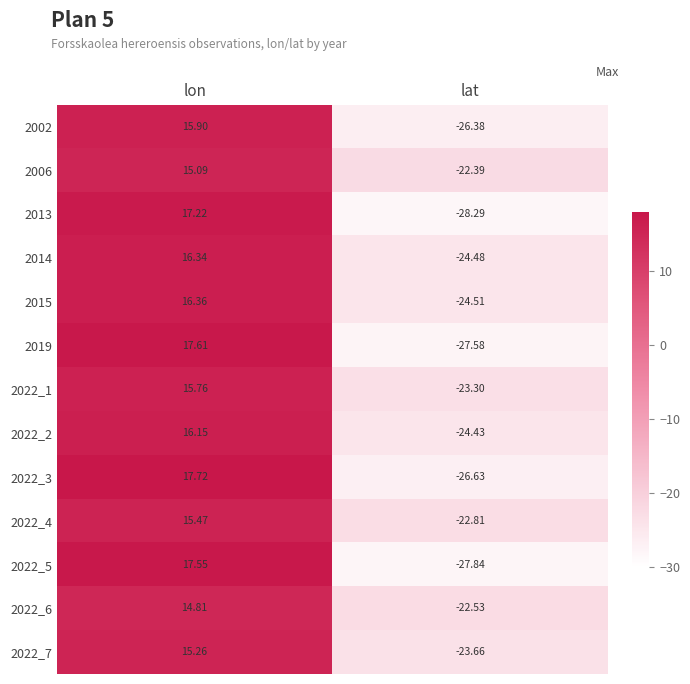

Count the number of categories in the chart.

2